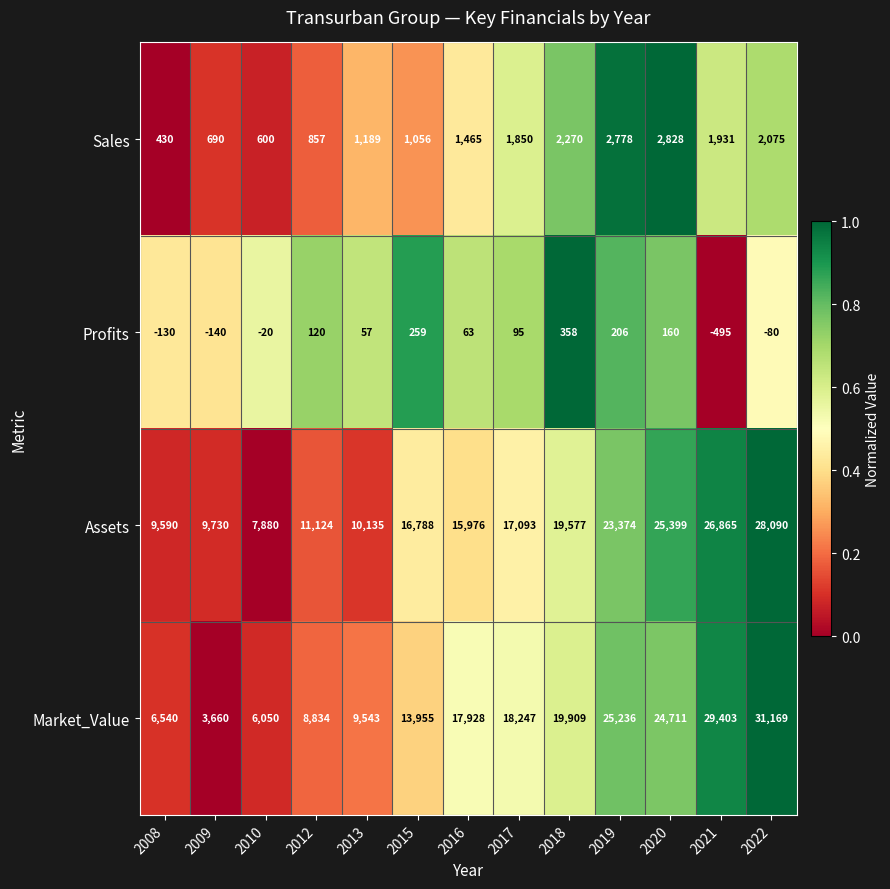

What is the total value across all series at 2010?

14510